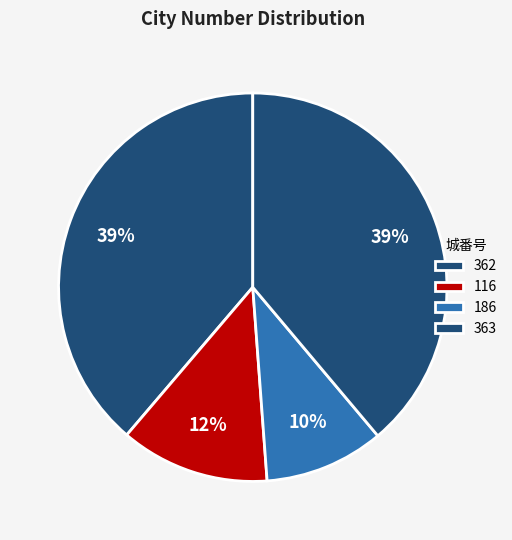

To the nearest percent, what is the difference between the largest and smallest slice percentages?

29%